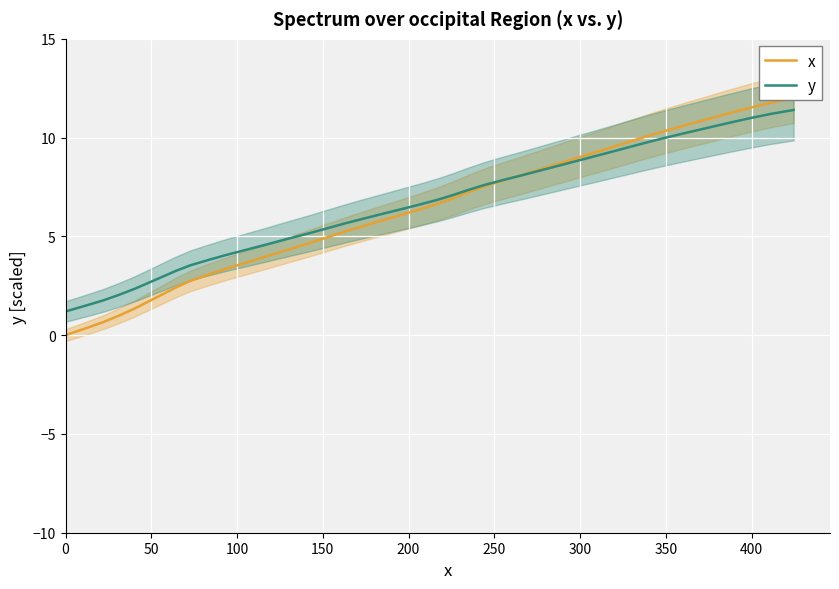

How many data points in x are above 6?

21